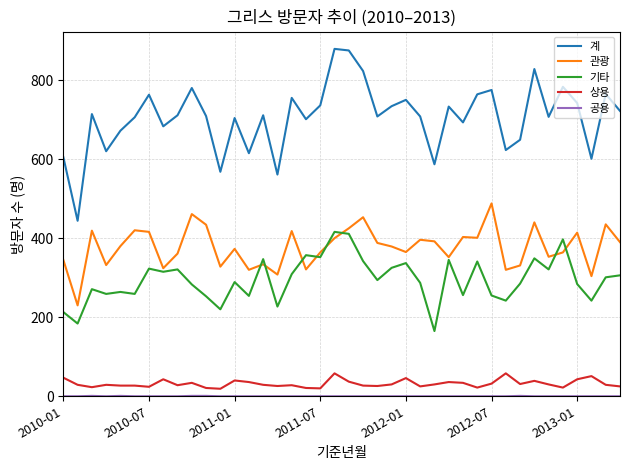

Which series has the largest range (max minus min)?

계